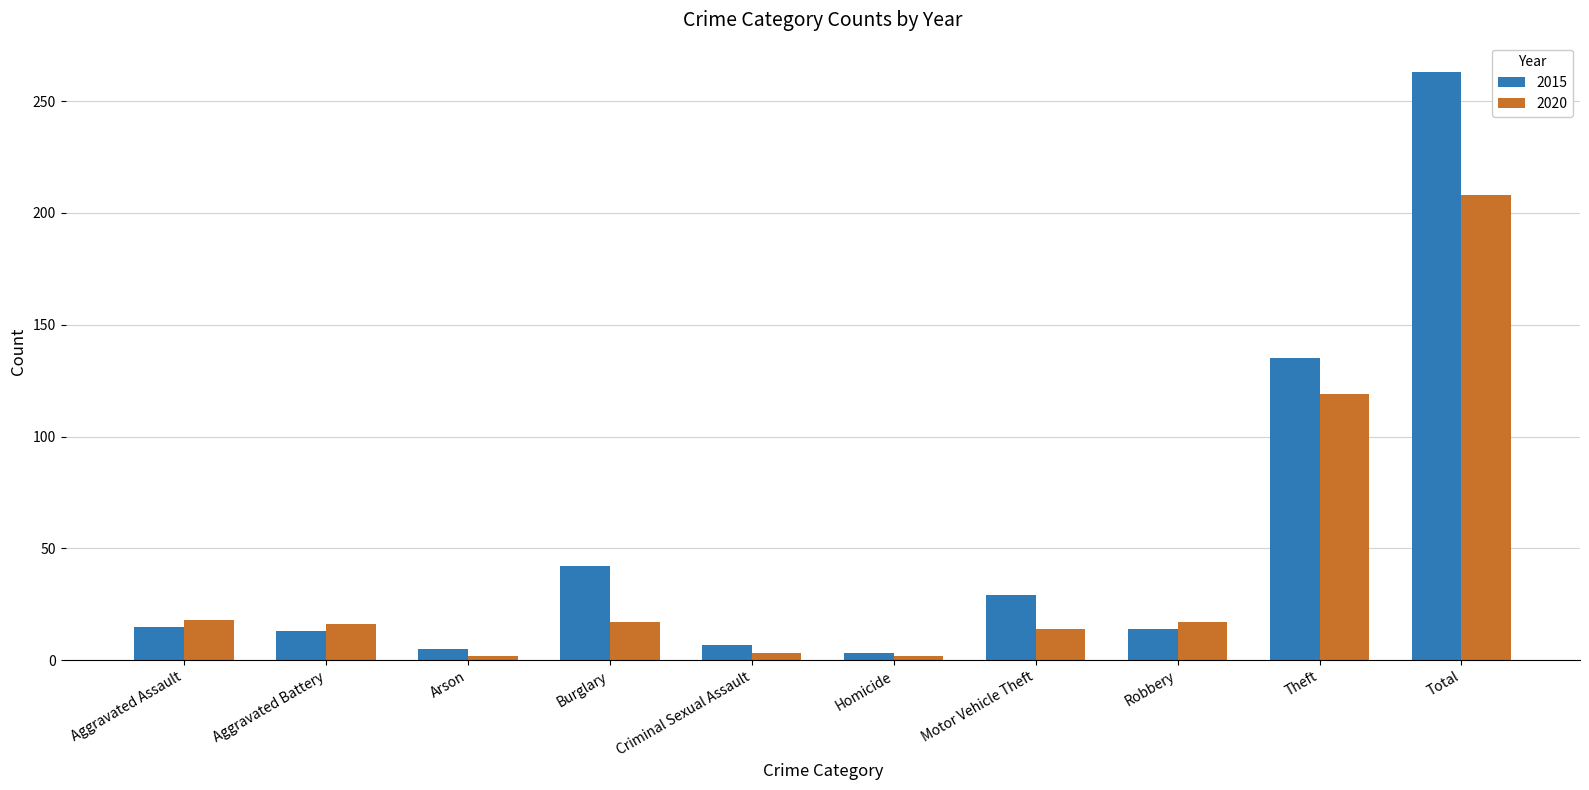

Which series has the widest spread of values?

2015